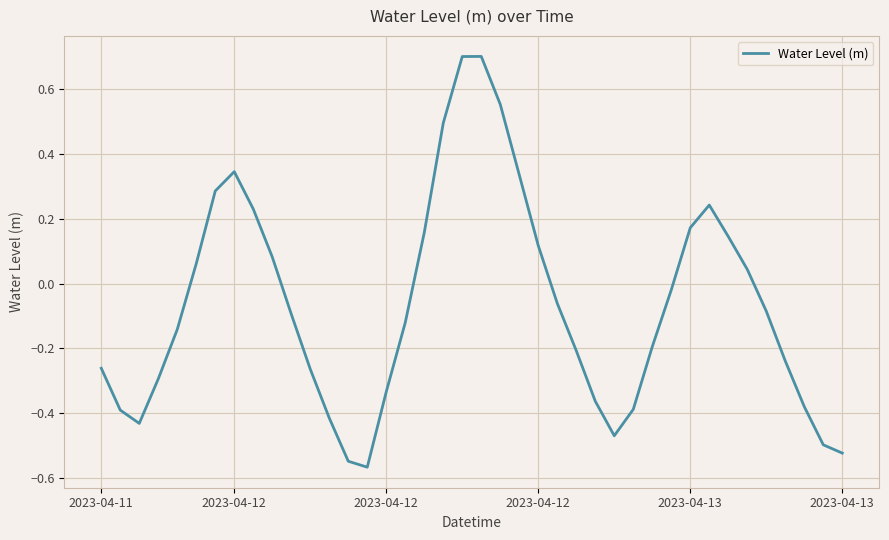

What is the greatest value displayed?

0.7